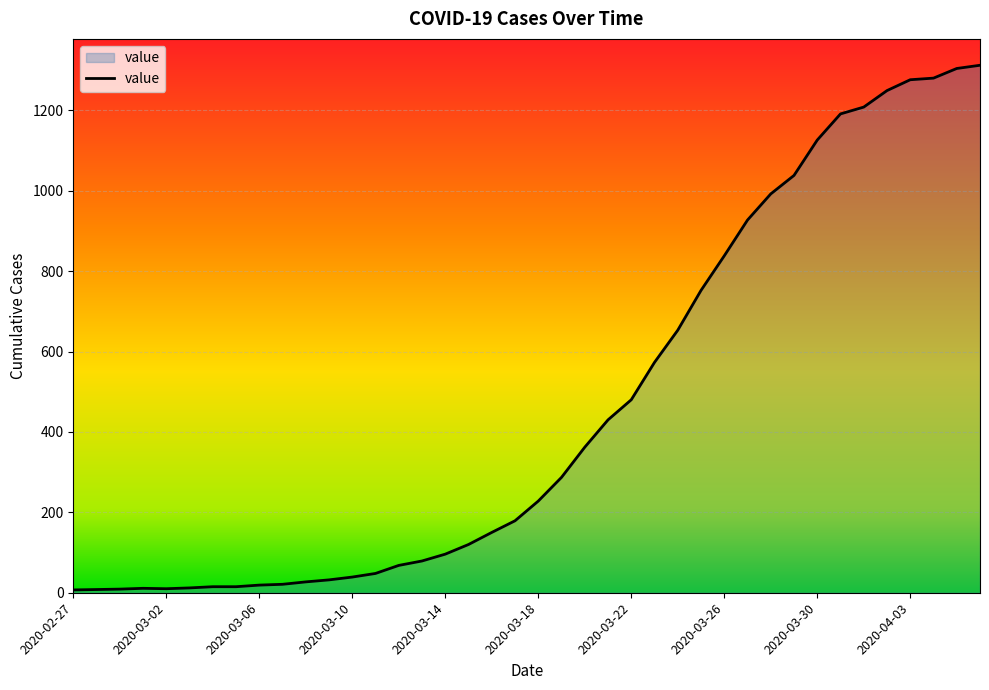

What is the sum of all values?

18471